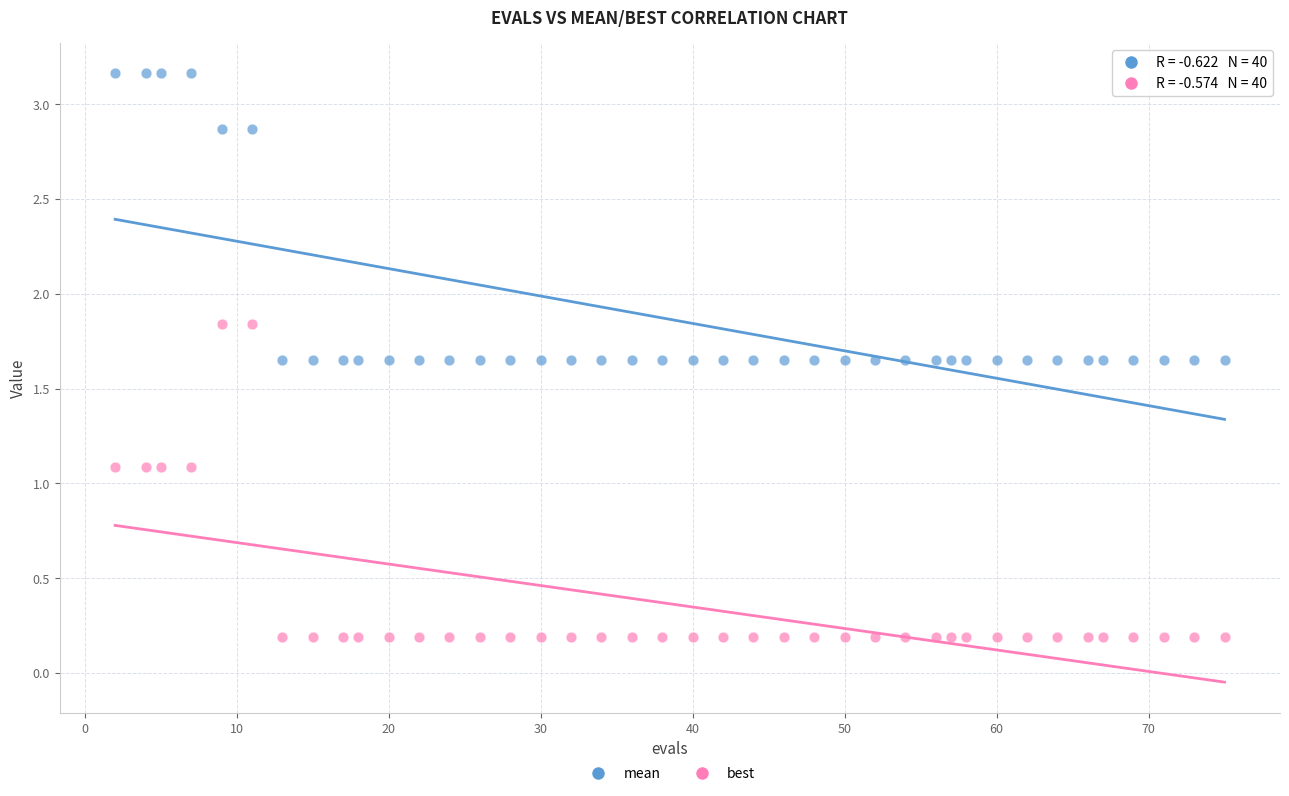

Across all data points, what is the range of X values (max minus min)?

73.0